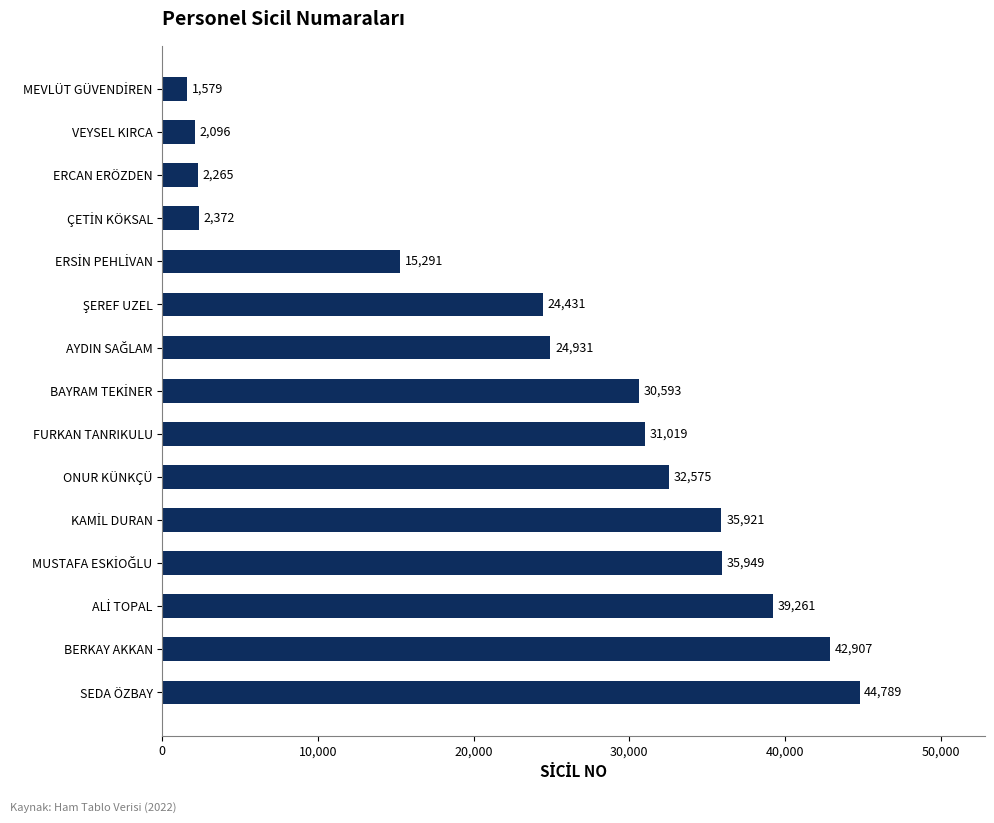

What is the difference between the maximum and minimum values?

43210